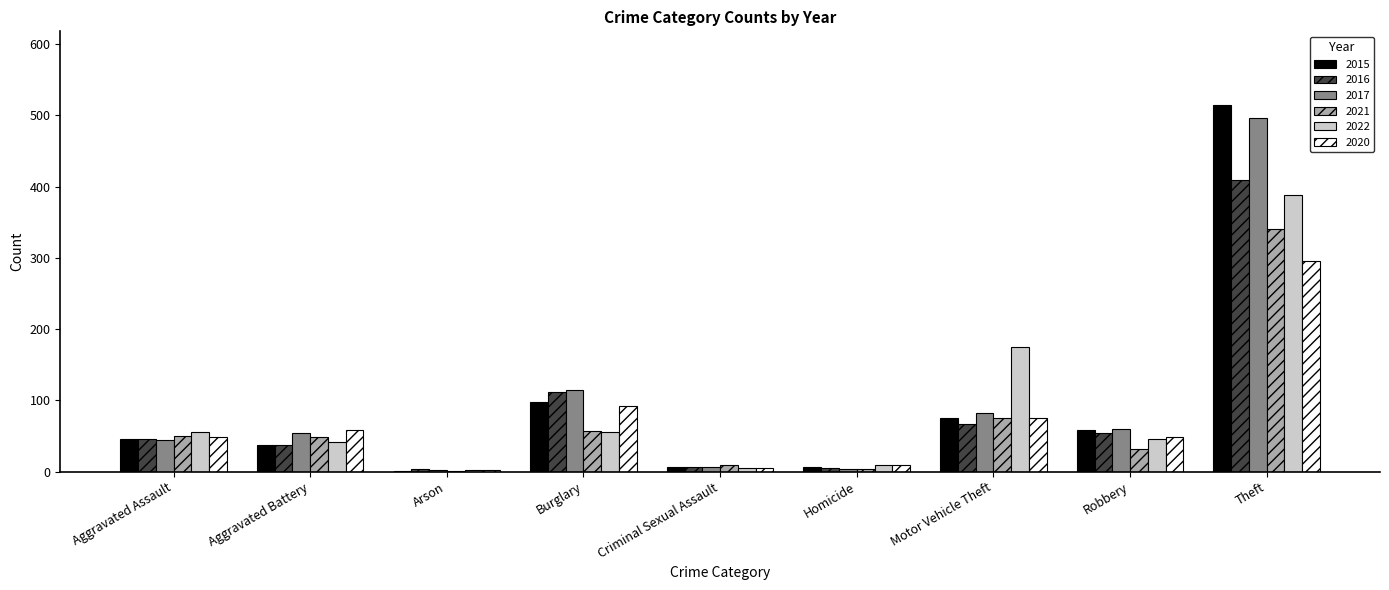

Are the bars grouped side by side (vs. stacked)?

Yes